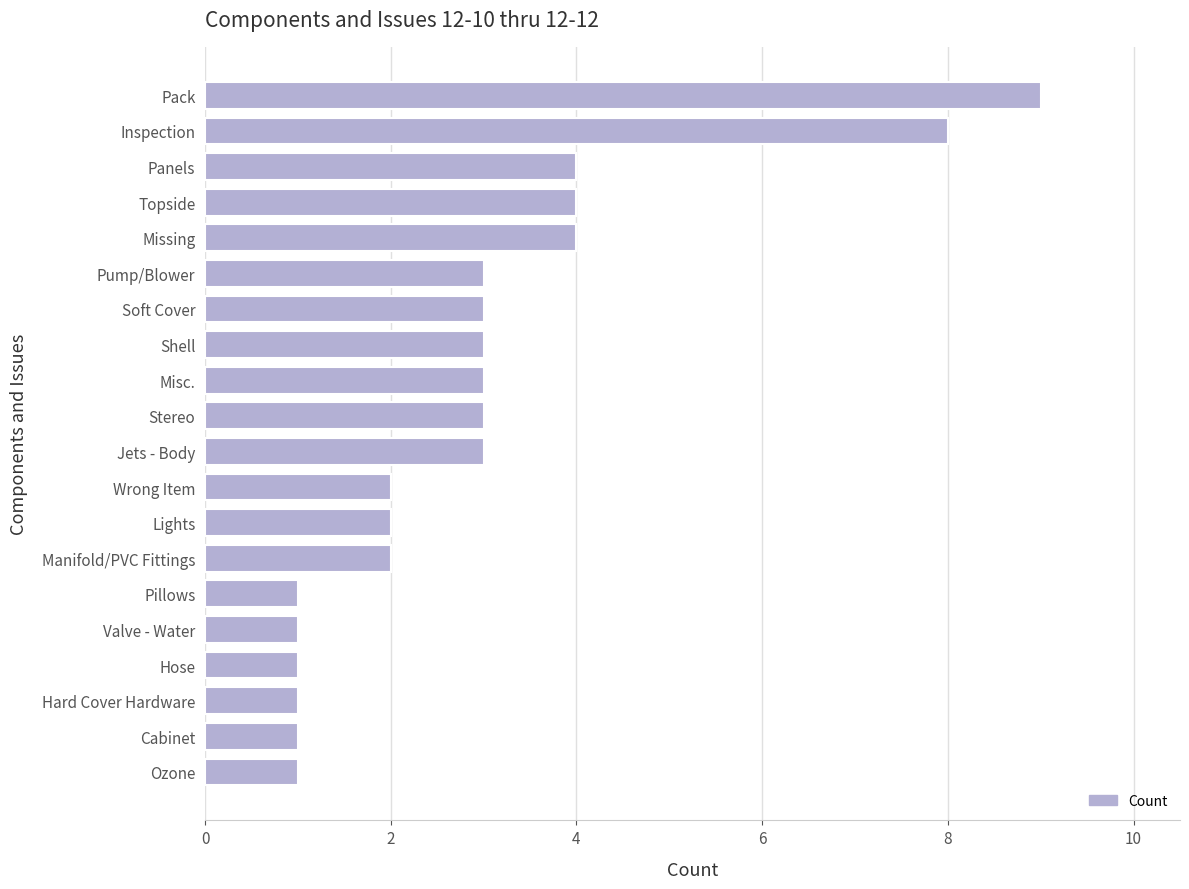

What is the approximate value at Pump/Blower?

3